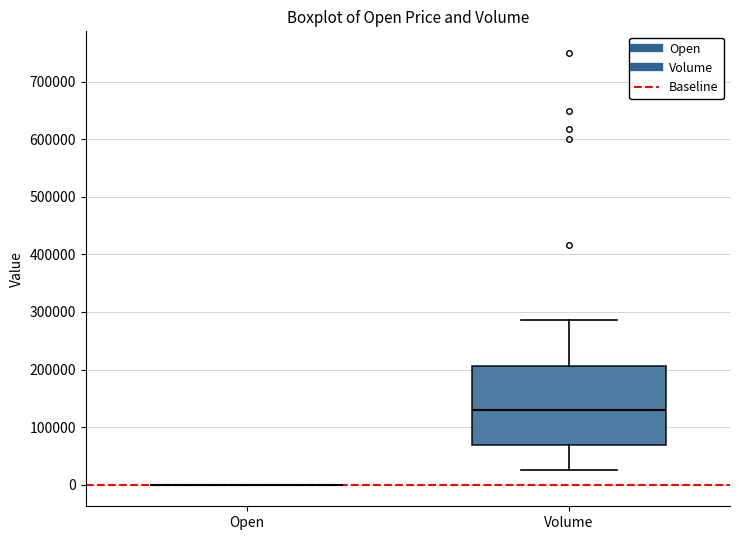

Reading left to right, transcribe this box plot: for each box, give where its median line is, the range the box spans, and where its two whiskers end, as read against the y-axis. The values are not printed on the chart, so give them approximately, as read against the axis.

Open: box collapsed to a line at 0, whiskers 0 to 0
Volume: median 130000, box 70000 to 210000, whiskers 30000 to 290000